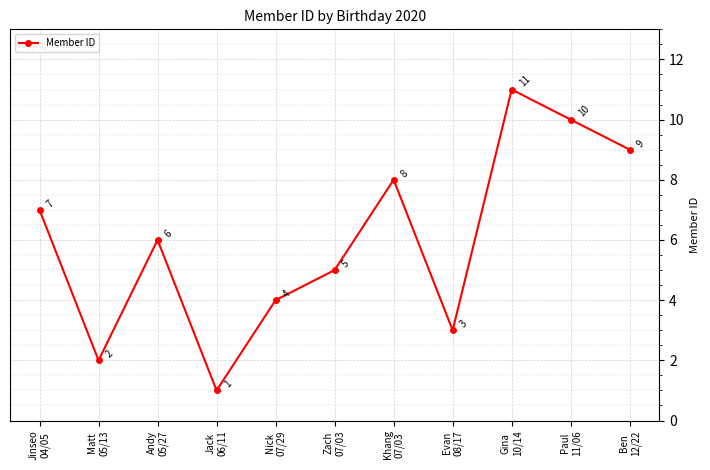

Rank the categories by value from lowest to highest.

Jack
06/11, Matt
05/13, Evan
08/17, Nick
07/29, Zach
07/03, Andy
05/27, Jinseo
04/05, Khang
07/03, Ben
12/22, Paul
11/06, Gina
10/14